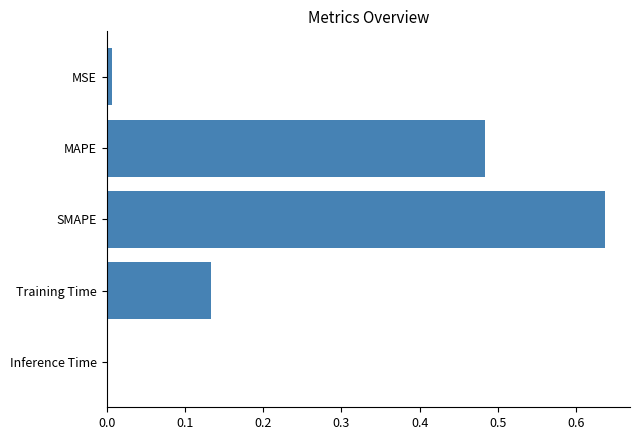

What is the sum of all values?

1.3